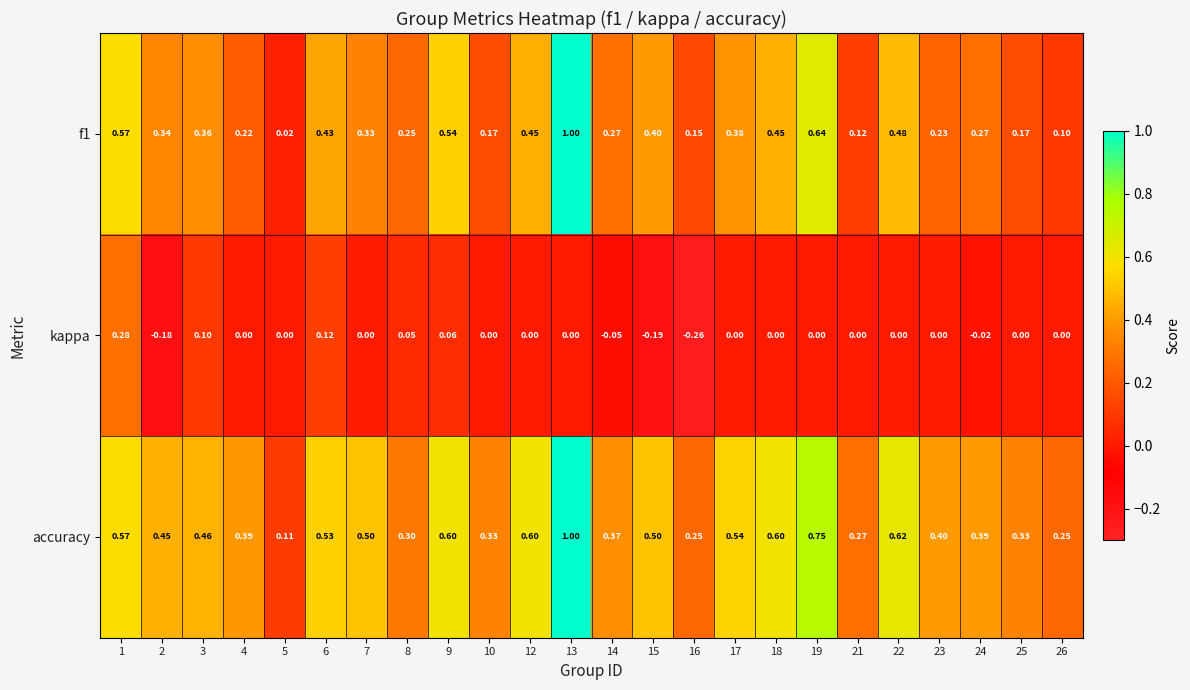

Between 18 and 24, which series saw the biggest shift?

accuracy